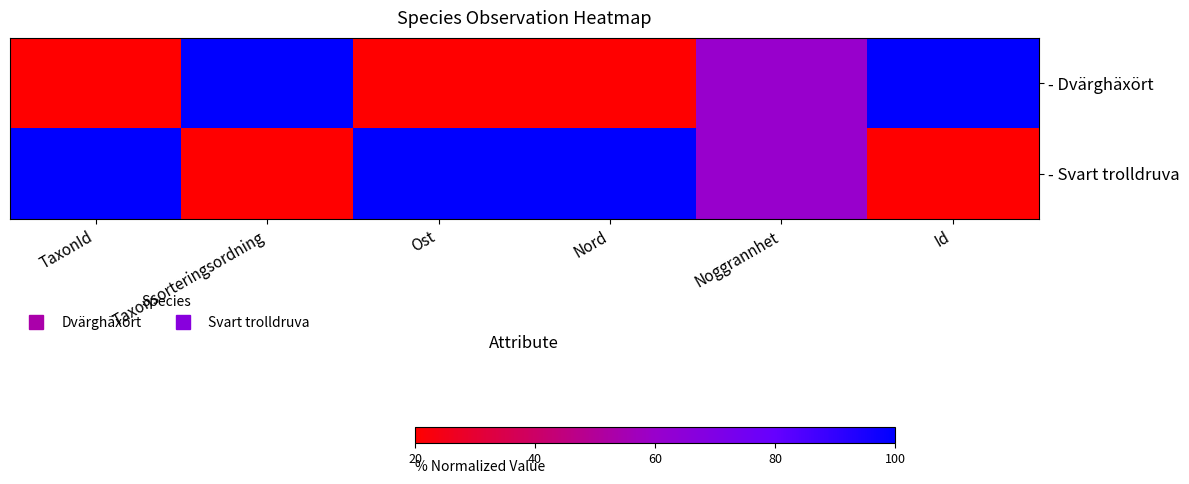

Reading left to right, transcribe all the data shown in this chart.

- Dvärghäxört: TaxonId=0.0	Taxonsorteringsordning=1.0	Ost=0.0	Nord=0.0	Noggrannhet=0.5	Id=1.0
- Svart trolldruva: TaxonId=1.0	Taxonsorteringsordning=0.0	Ost=1.0	Nord=1.0	Noggrannhet=0.5	Id=0.0